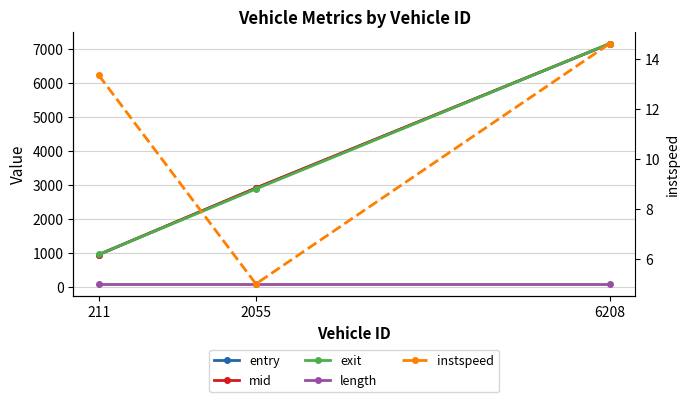

What is the value of the entry point at the 3rd from the left?

7144.7